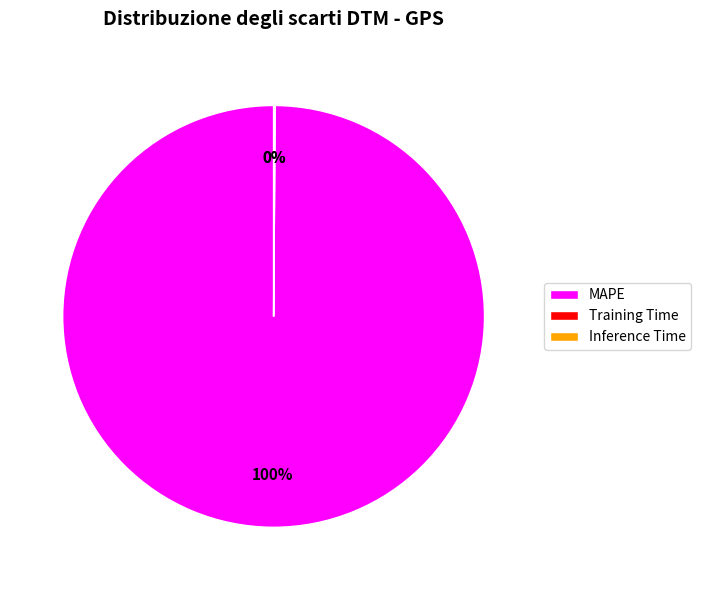

Is it true that MAPE is 100% of the pie?

True